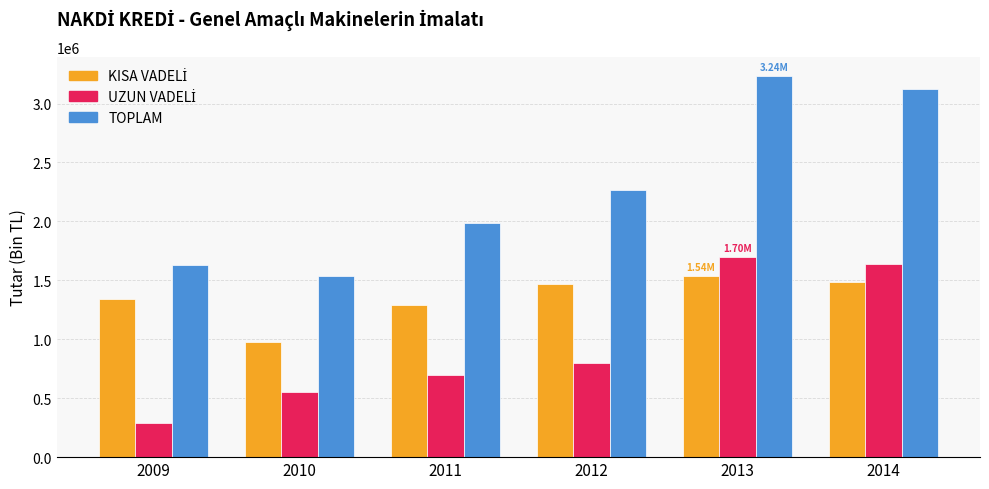

Which series changed the most between 2010 and 2013?

TOPLAM